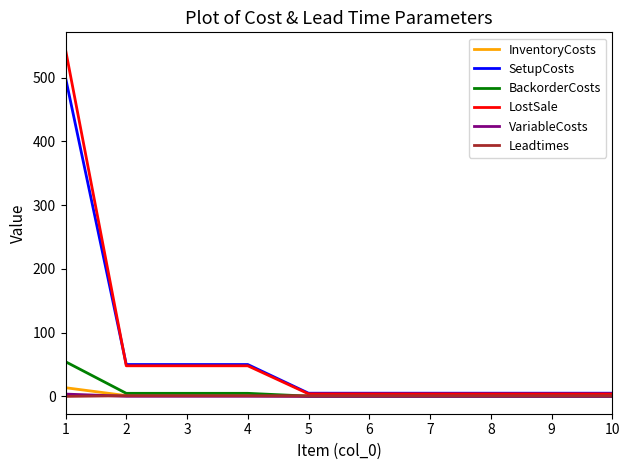

Is the value of InventoryCosts at 1 greater than the value of VariableCosts at 4?

Yes